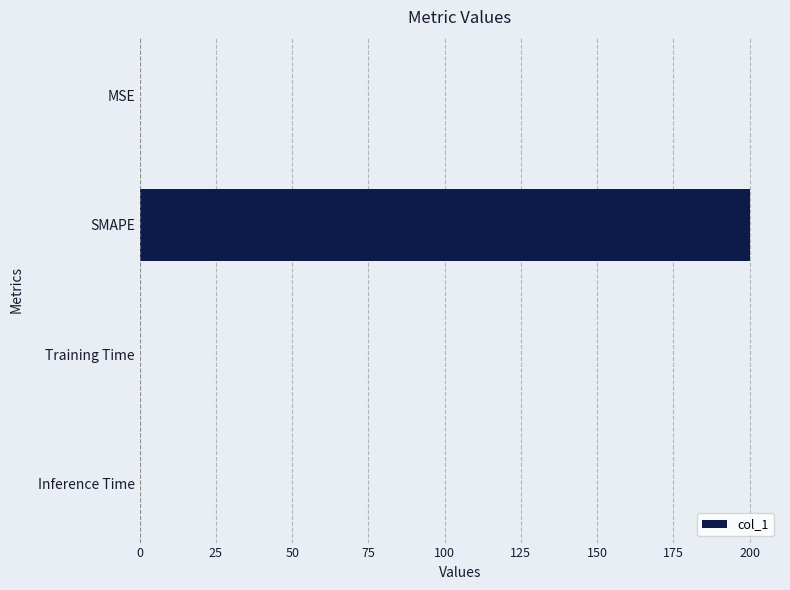

The chart shows a value of 0.0 at Training Time. True or false?

True